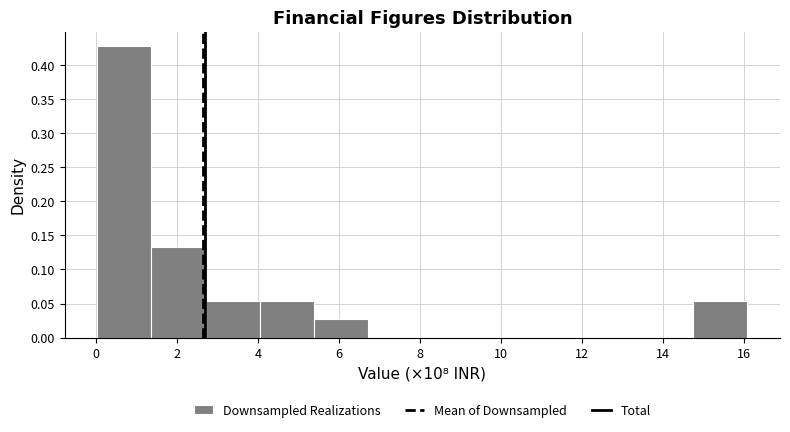

Reading left to right, transcribe this chart: for each bar, give the range it covers on the x-axis and its height. Neither the bar edges nor the heights are printed on the chart, so give them approximately, as read against the axes.

0.0 to 1.4: 0.425
1.4 to 2.8: 0.135
2.8 to 4.0: 0.055
4.0 to 5.4: 0.055
5.4 to 6.8: 0.025
6.8 to 8.0: 0
8.0 to 9.4: 0
9.4 to 10.8: 0
10.8 to 12.0: 0
12.0 to 13.4: 0
13.4 to 14.8: 0
14.8 to 16.0: 0.055